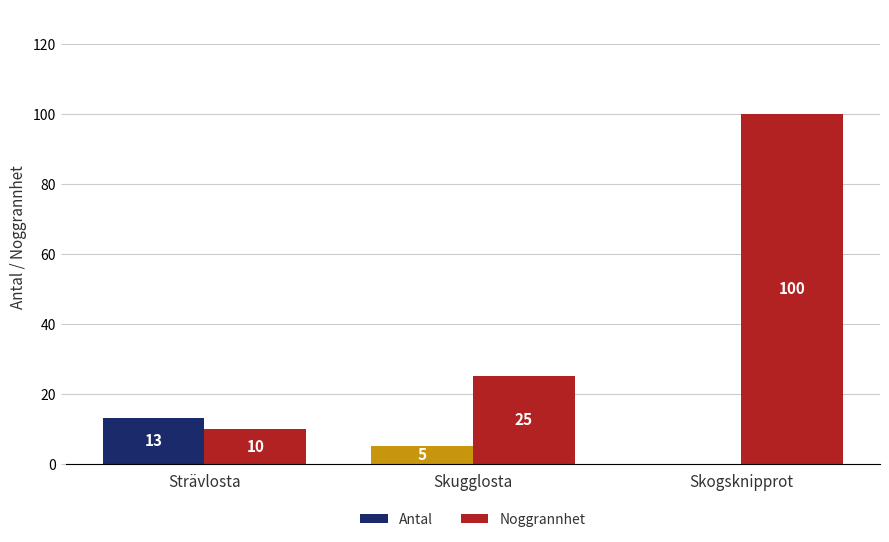

Where is Antal nearest to the value 6?

Skugglosta